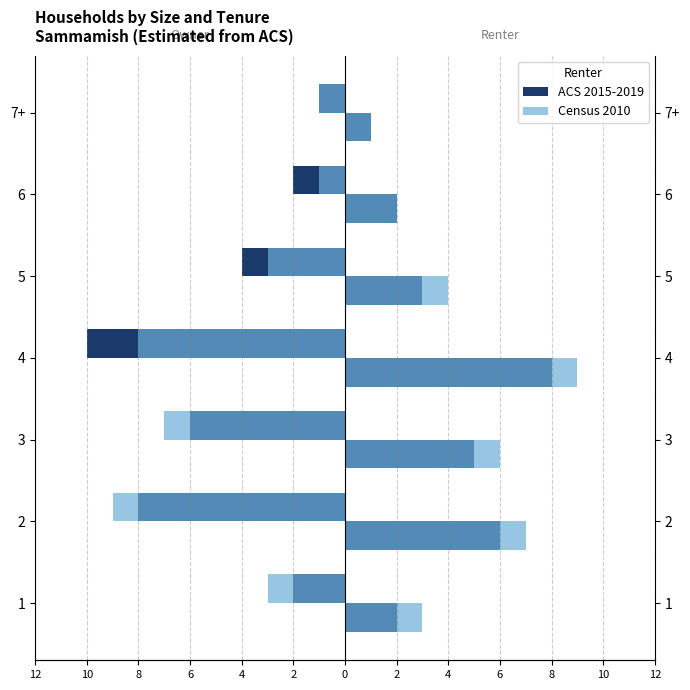

Between 1 and 3, which is larger?

1